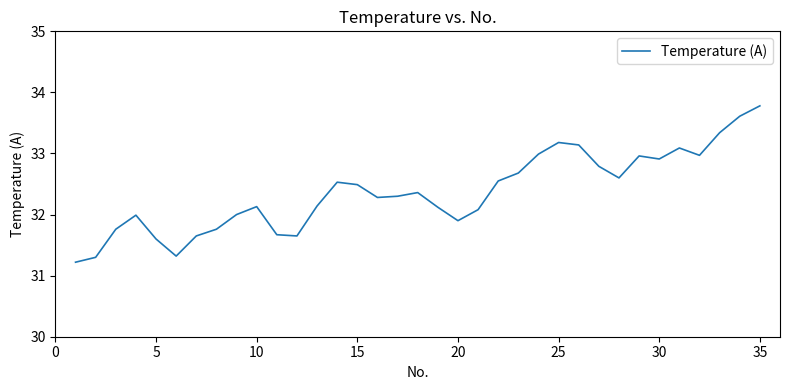

What is the difference between the maximum and minimum values?

2.6